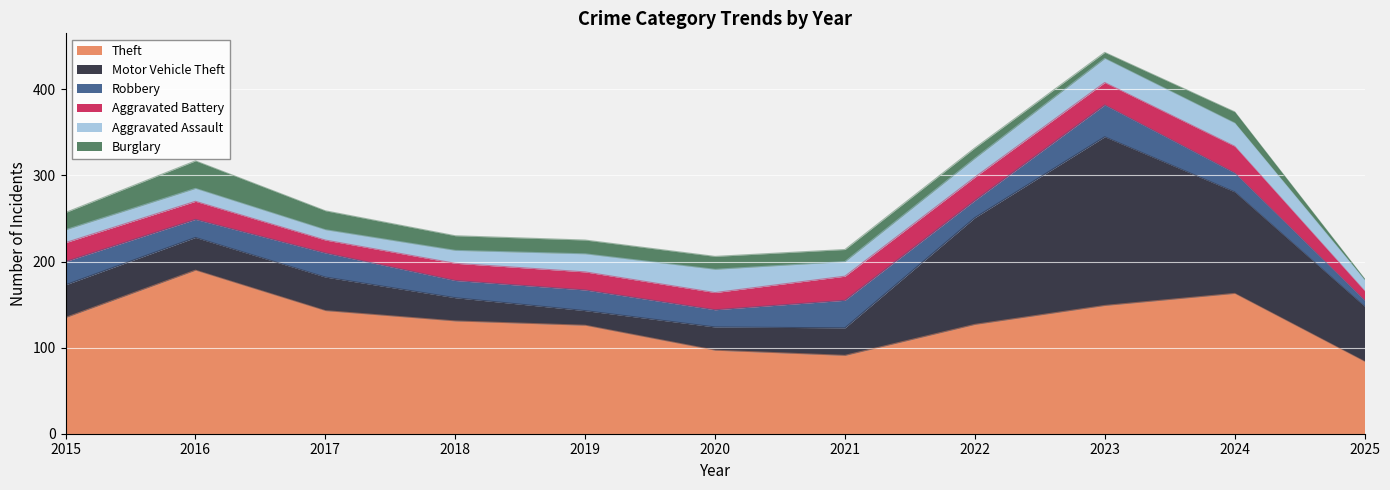

What is the difference between the second highest and second lowest values in the Aggravated Assault series?

14